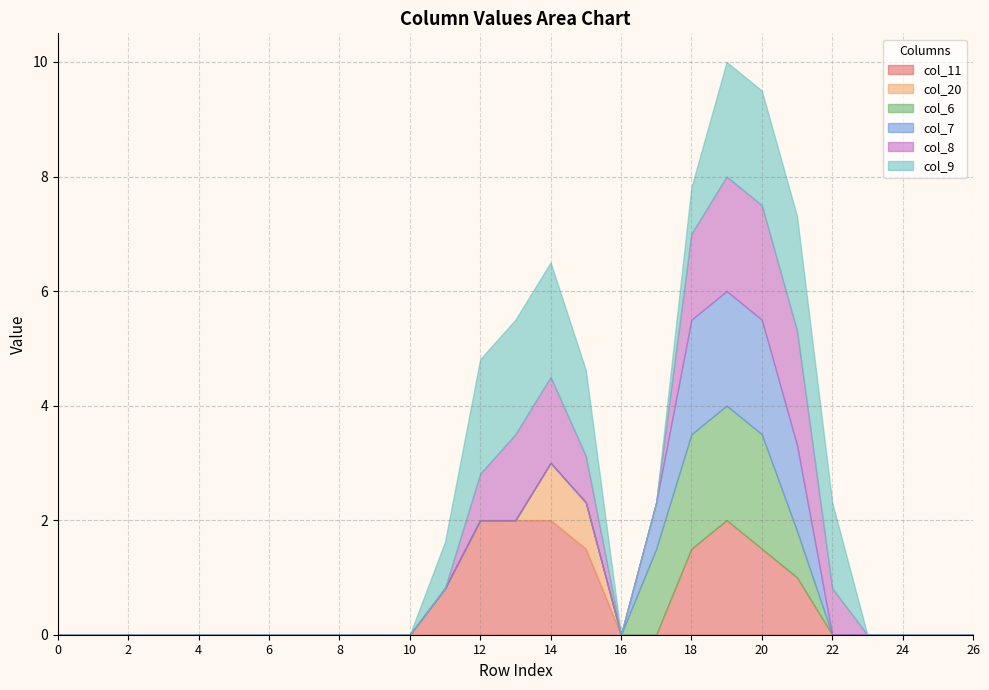

Is it true that col_20 equals 0.0 at 18?

True